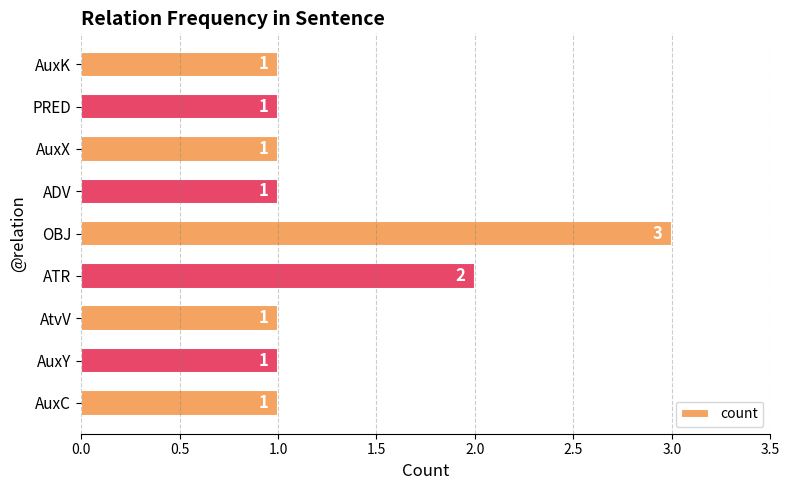

Reading top to bottom, transcribe all the data shown in this chart.

1	1	1	1	3	2	1	1	1